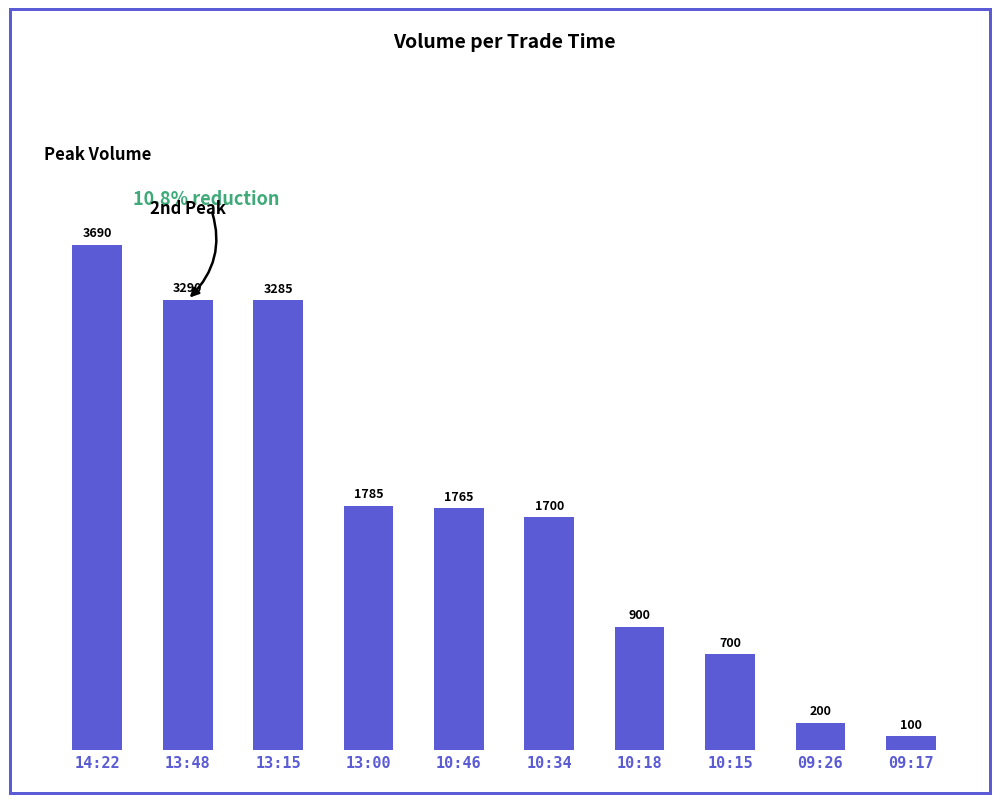

How many data points are less than 1765?

5